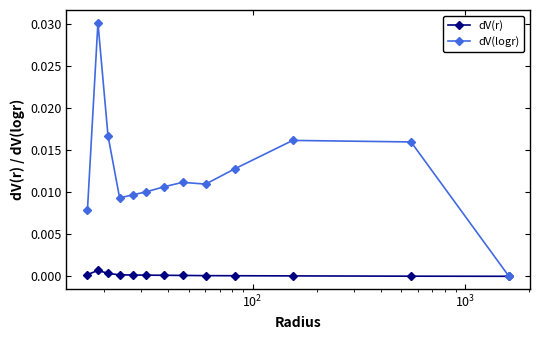

True or false: dV(logr) has more than 0 interior local peaks.

True